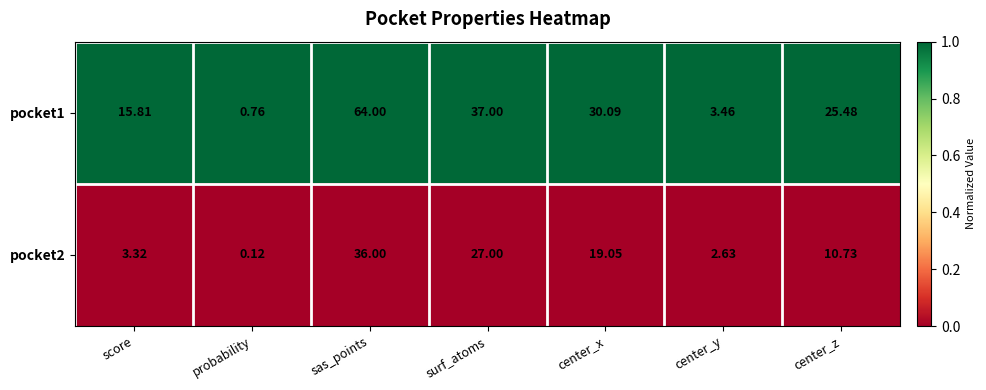

Which label corresponds to the smallest value in the chart?

probability